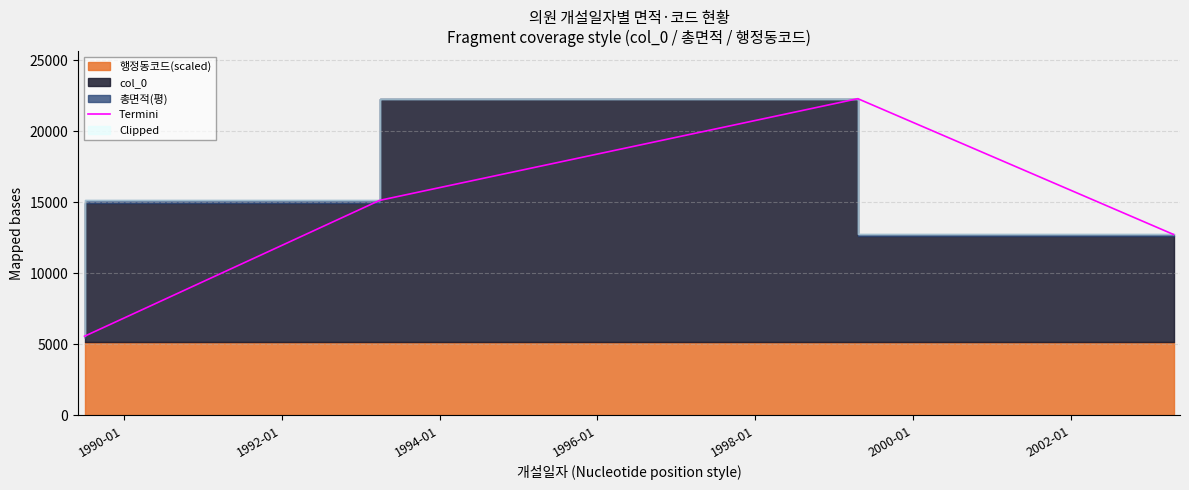

What is the smallest value displayed?

5566.8